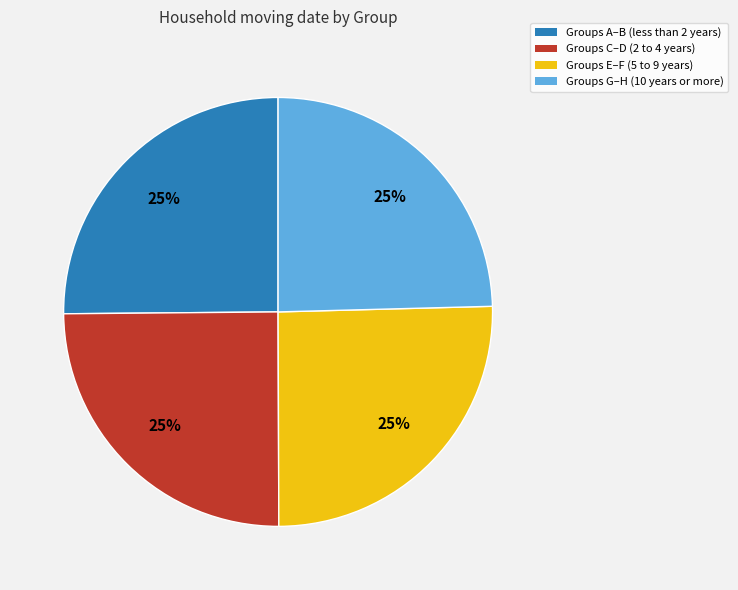

Is there a majority slice in this chart?

No